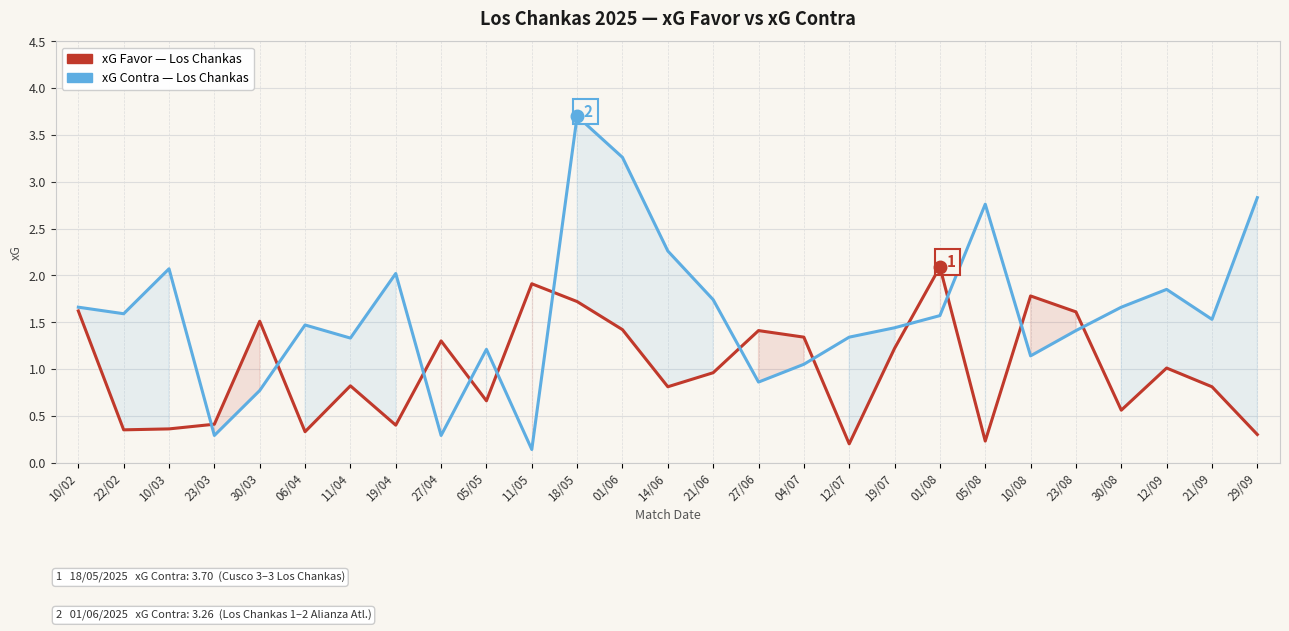

True or false: xG Contra has a value of 2.1 at 10/03.

True